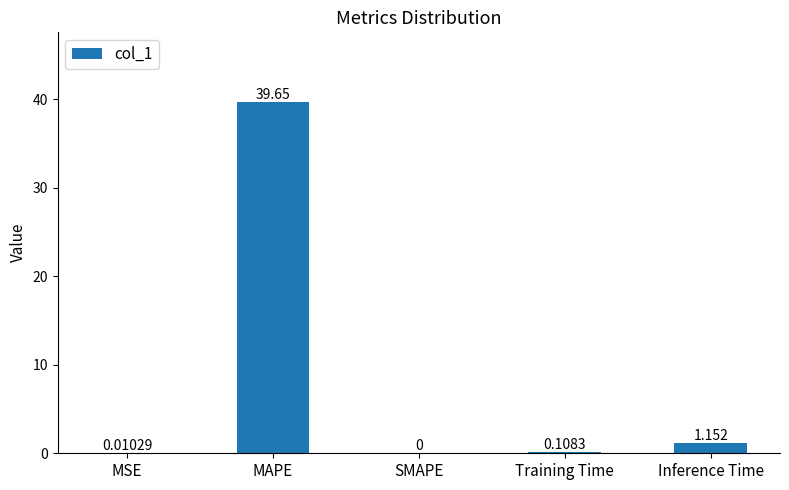

Which has a higher value, SMAPE or MAPE?

MAPE